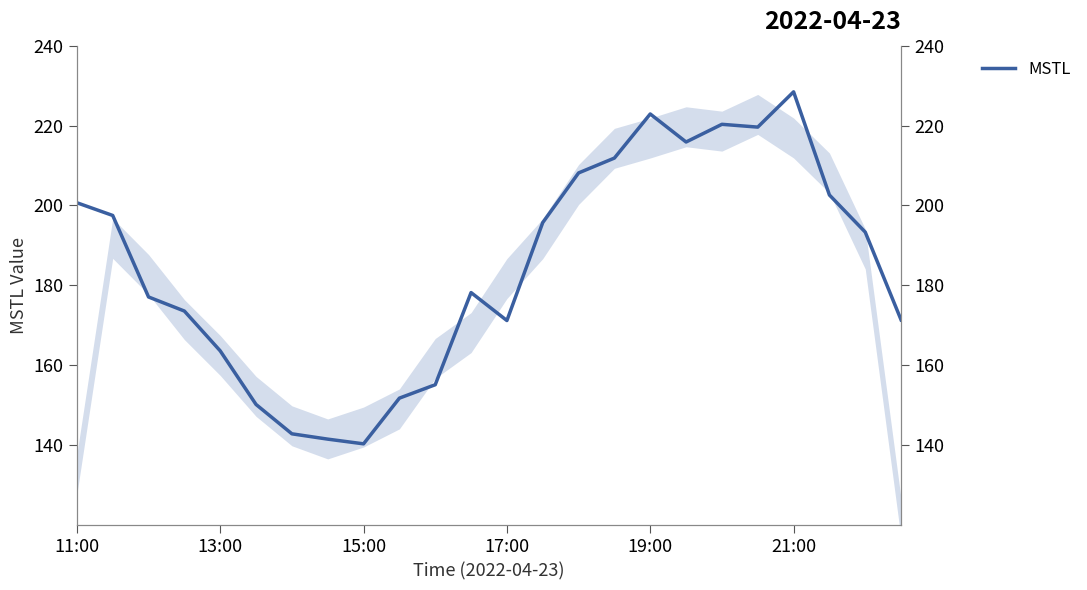

True or false: the data shows 228.4 at 21:00.

True